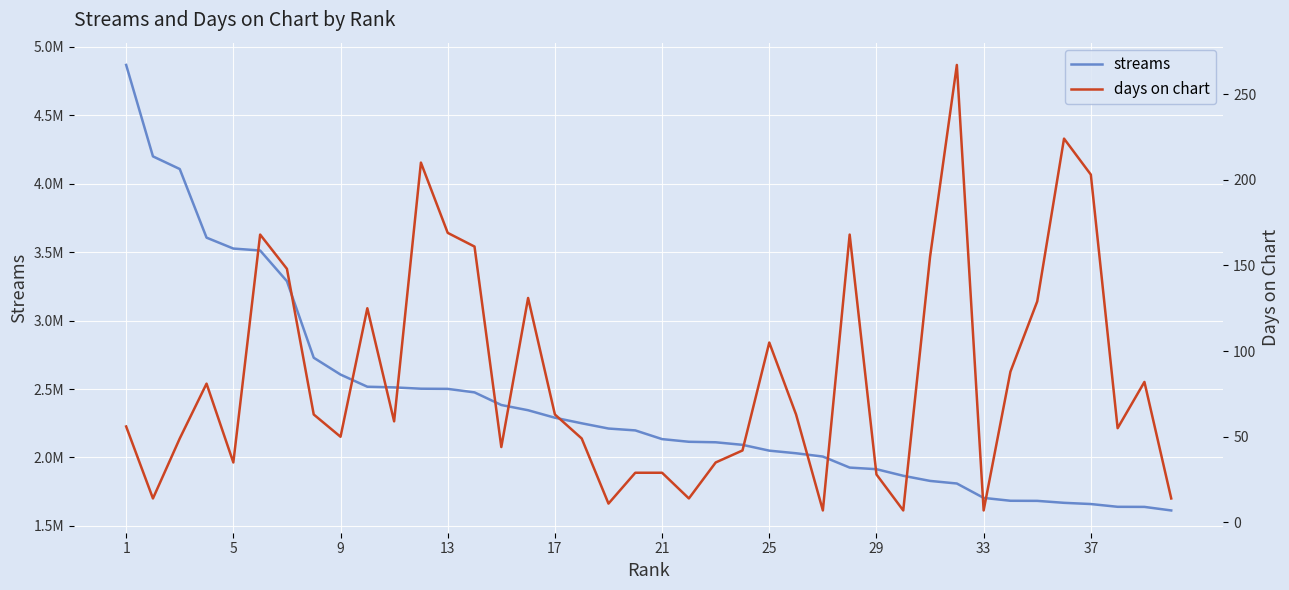

Between 21 and 25, which series saw the biggest shift?

streams